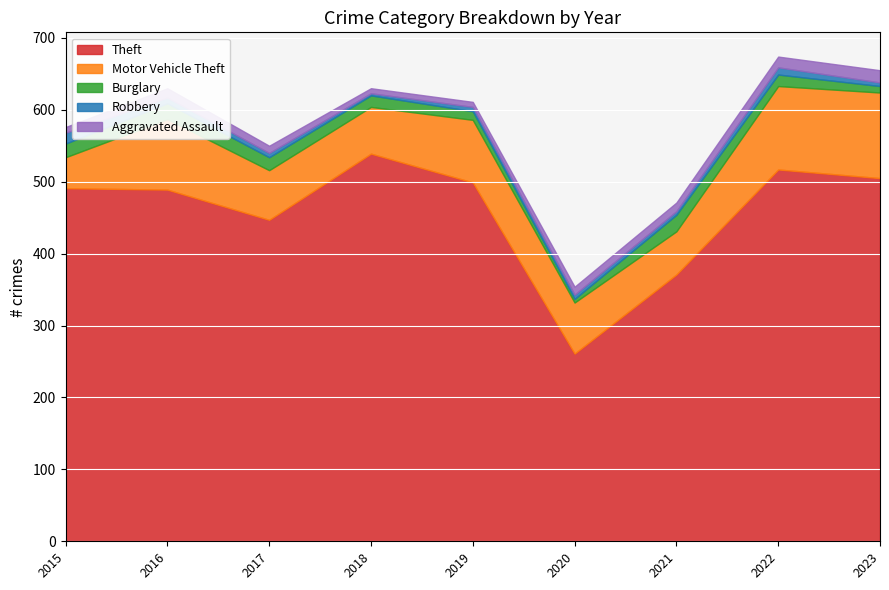

Rank the series at 2019 from highest to lowest value.

Theft, Motor Vehicle Theft, Burglary, Aggravated Assault, Robbery